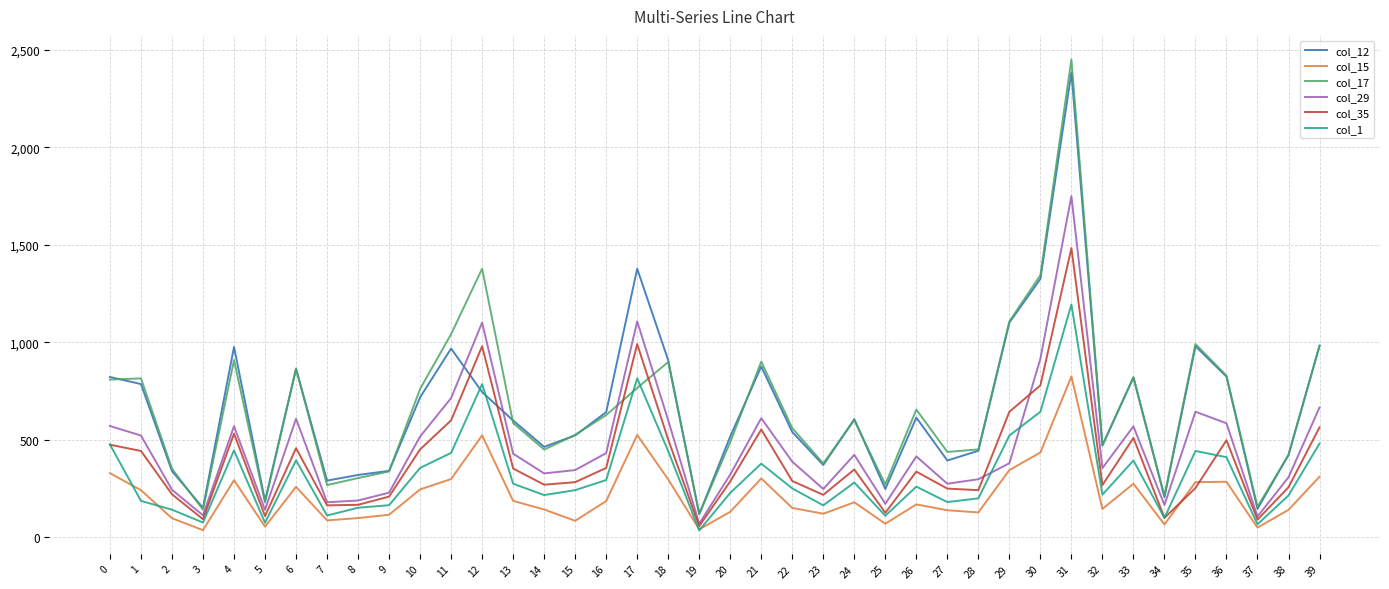

At which category is the sum across all series the highest?

31